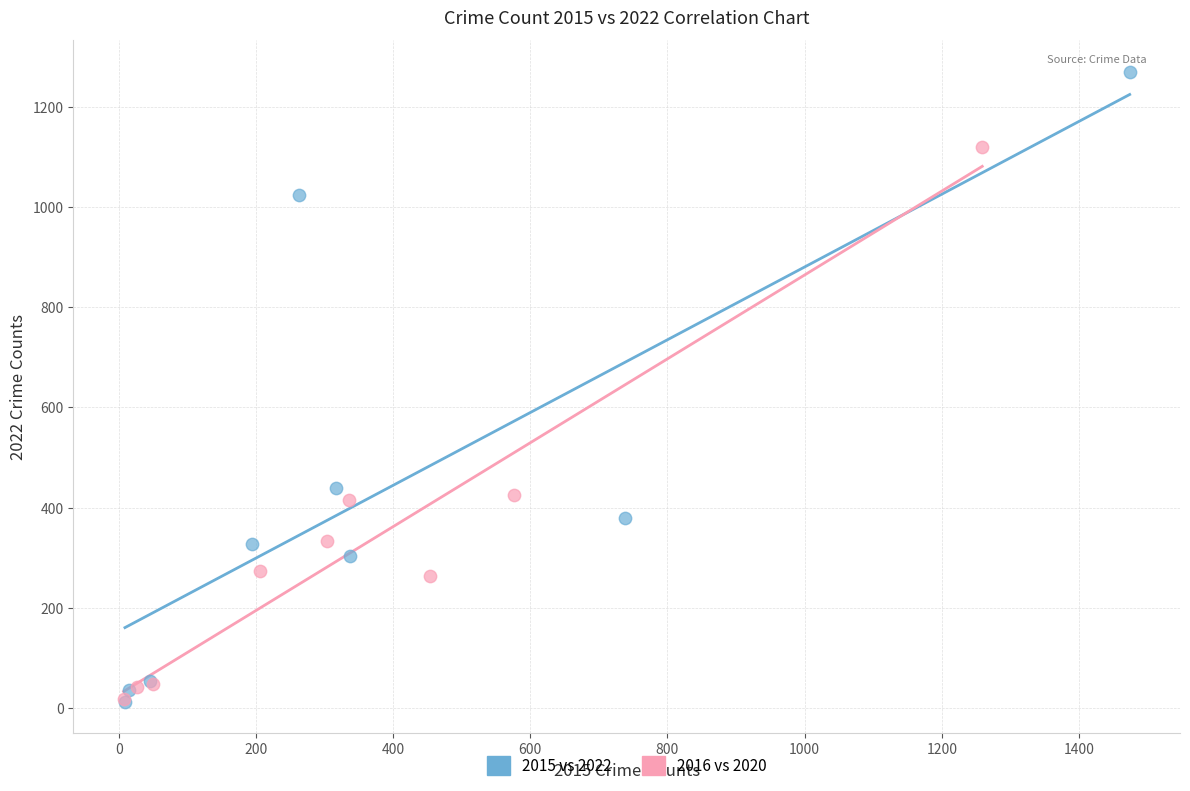

Which series has the widest spread of Y values?

2015 vs 2022